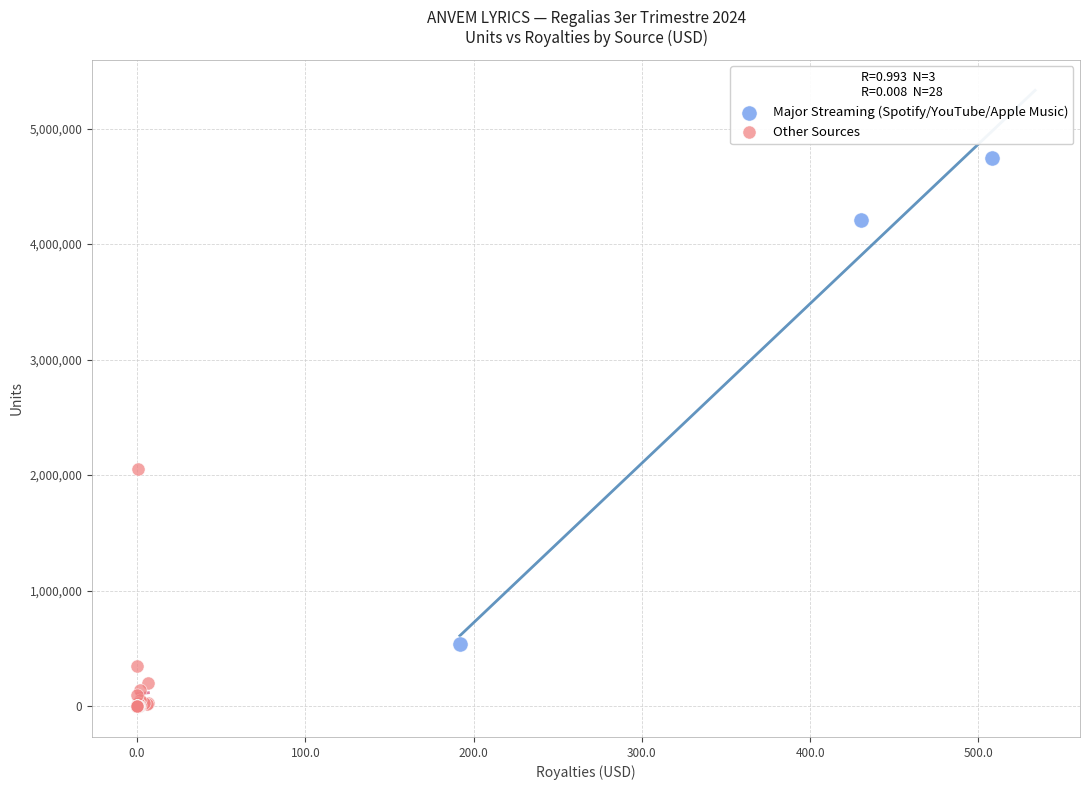

Which series contains the lowest Y value?

Other Sources